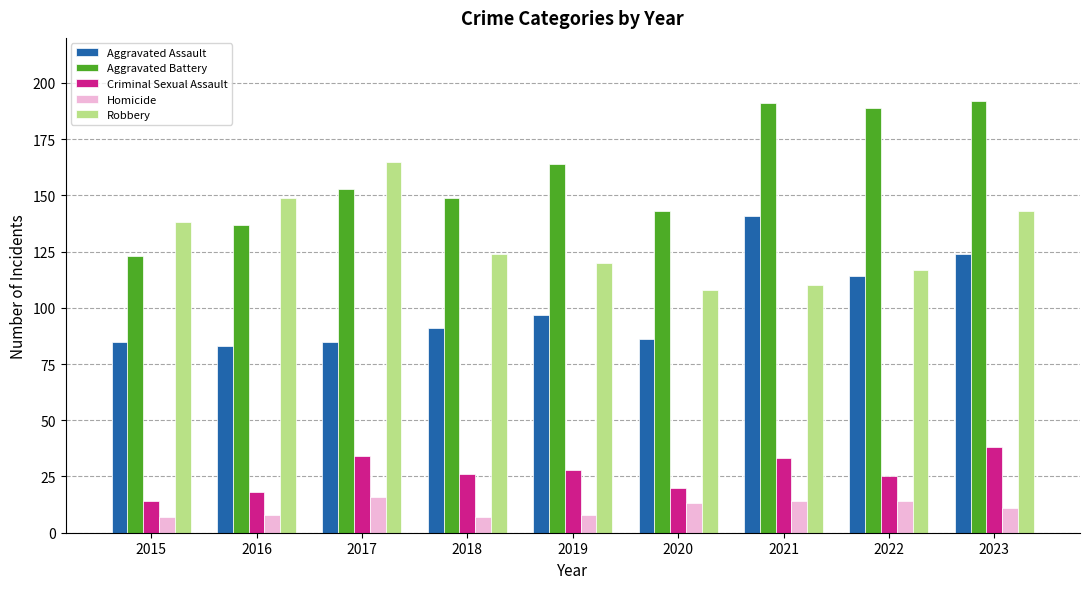

What value does the Aggravated Assault series have at 2022?

114